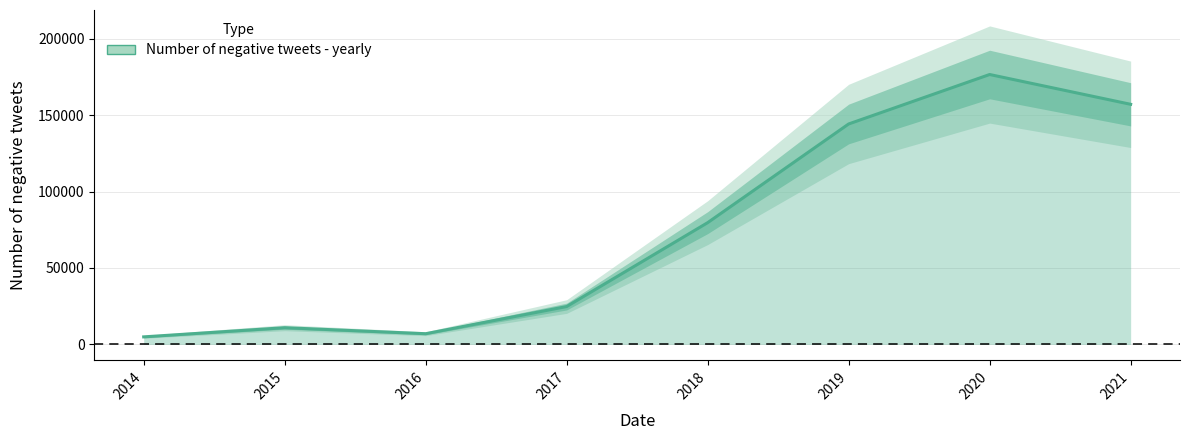

What is the value of the 7th point from the left?

176591